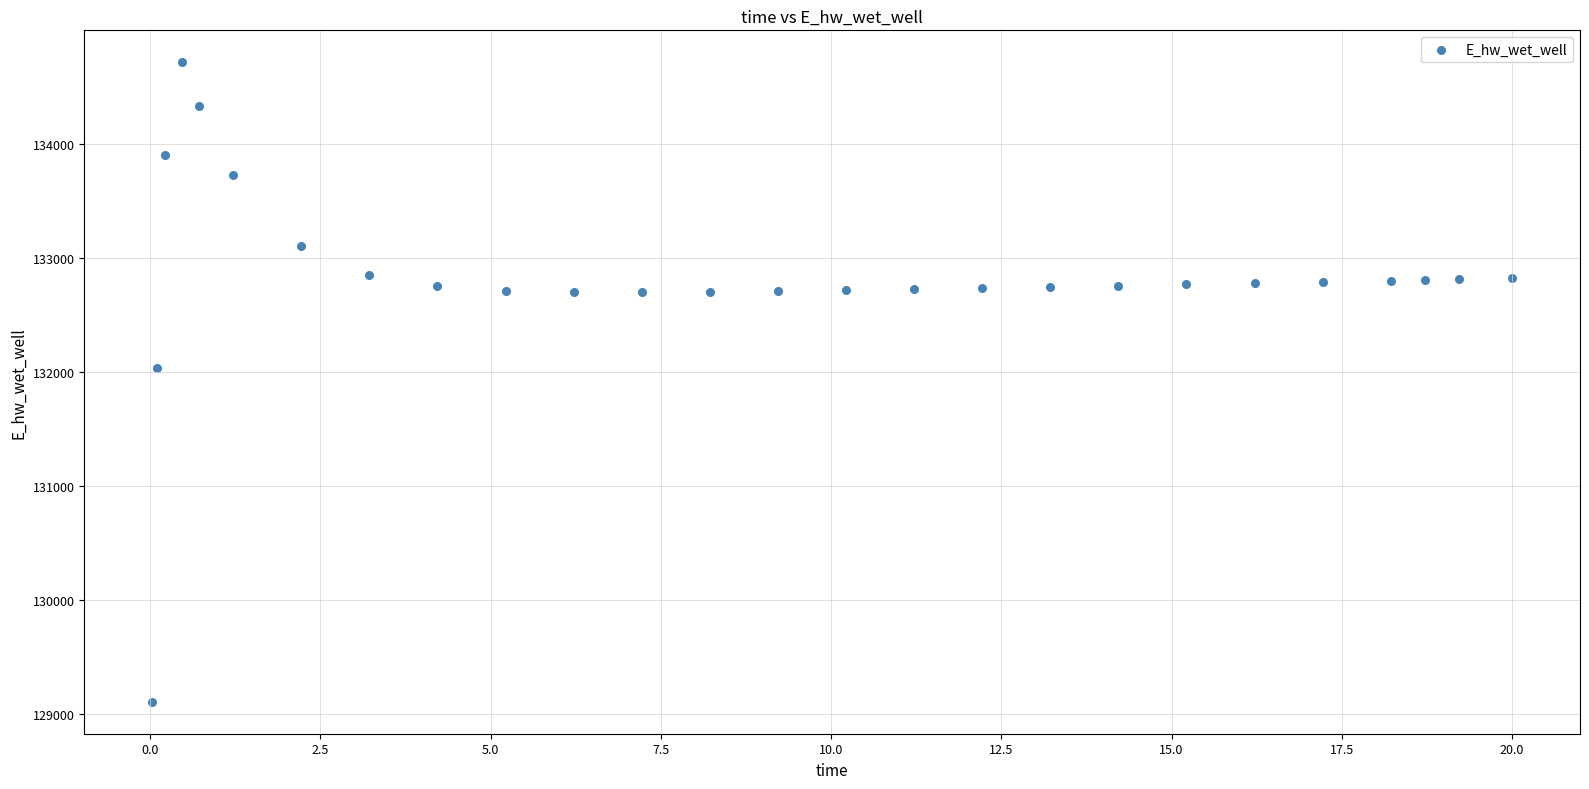

What Y value in the scatter plot is closest to 131911?

132033.3